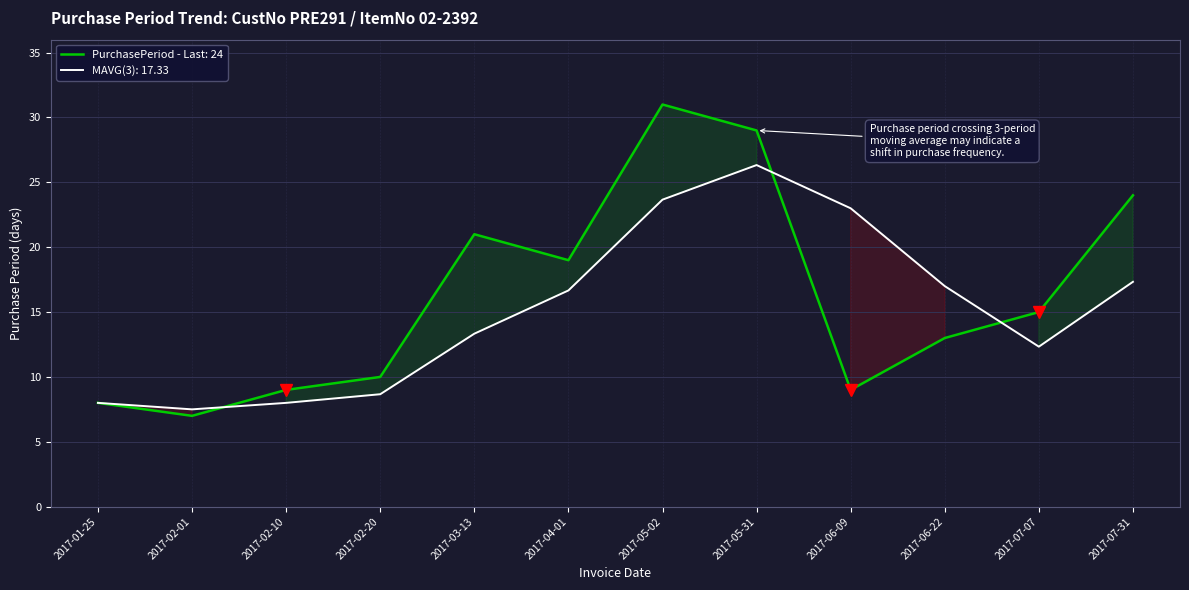

How many data points does each series have?

12